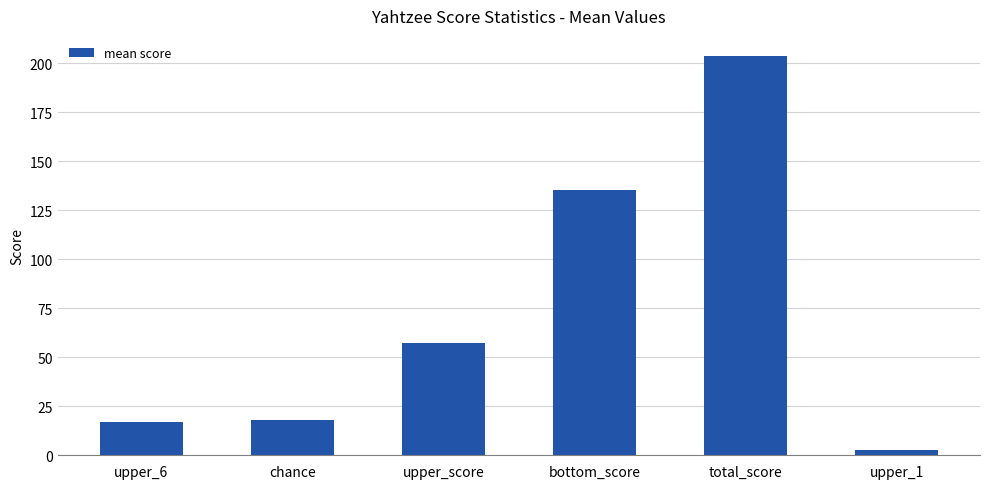

What is the label of the 4th bar from the left?

bottom_score